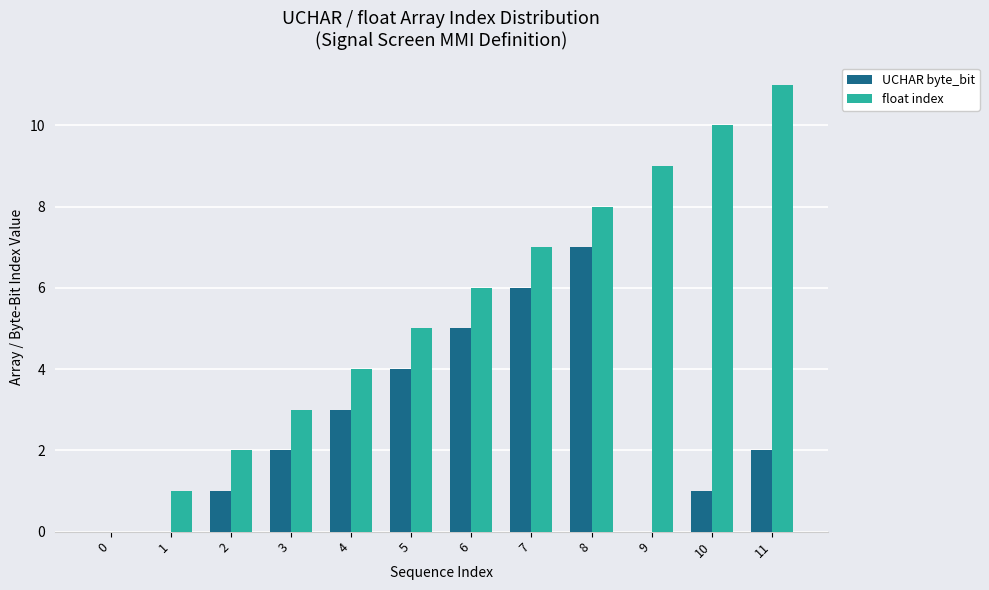

At which category is the sum across all series the highest?

8